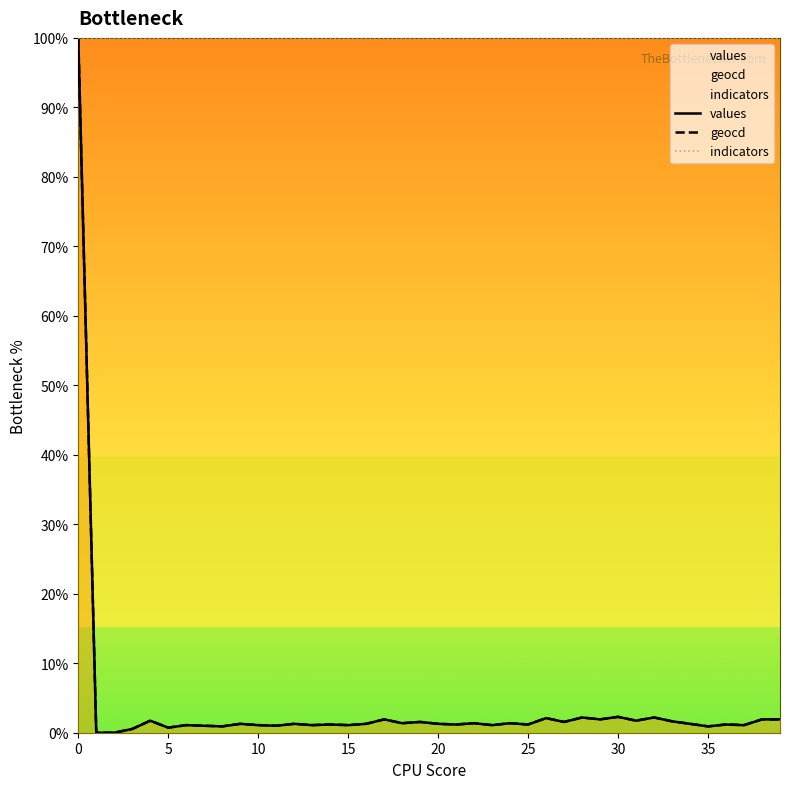

How many lines are shown in the chart?

3